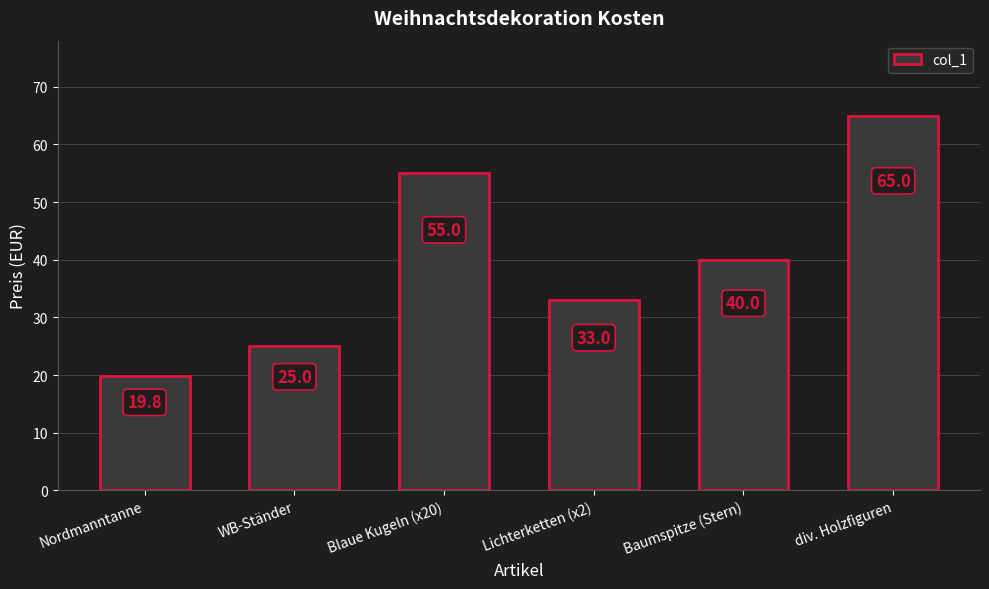

True or false: the data shows 68.7 at Baumspitze (Stern).

False